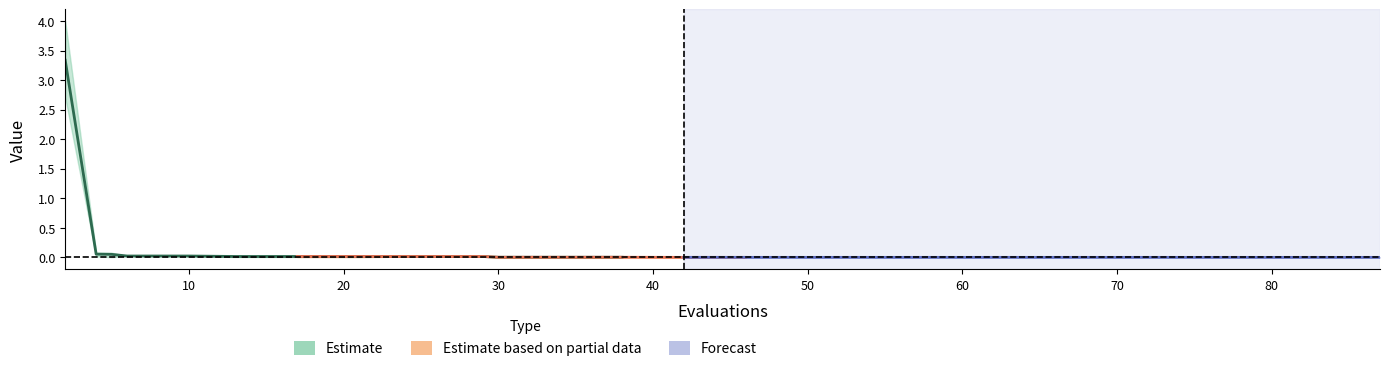

What is the maximum value shown in the chart?

4.0